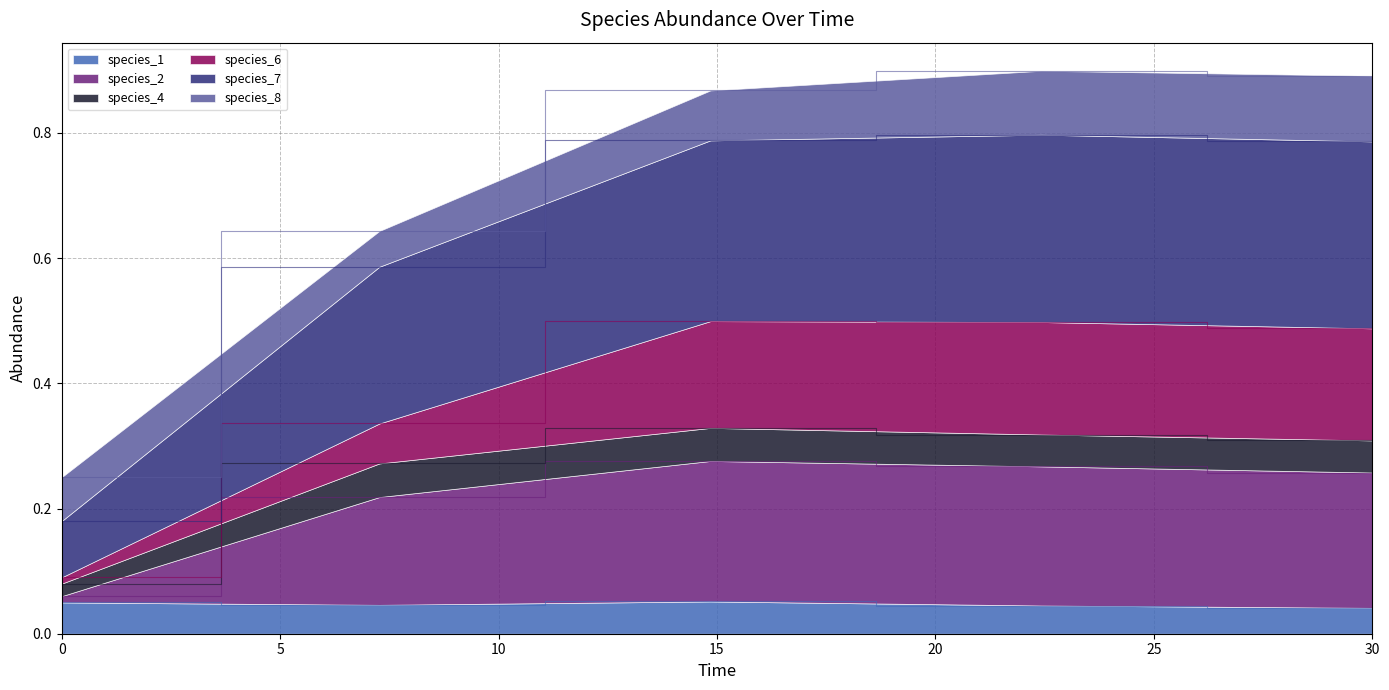

Where is the first local maximum for species_2?

14.84848484848485